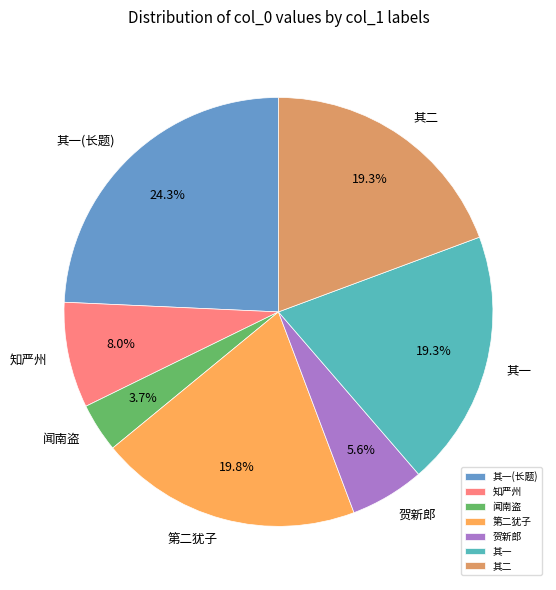

Is there a majority slice in this chart?

No